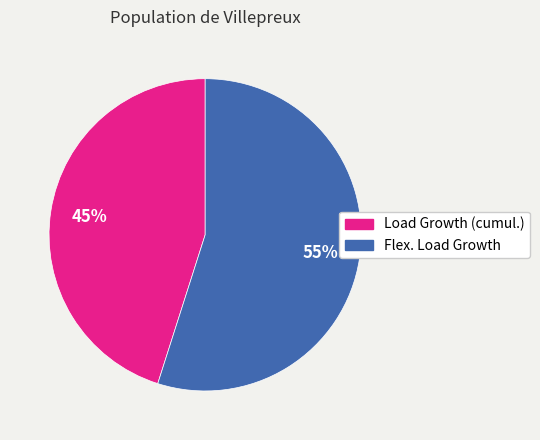

To the nearest percent, what is the difference between the Flex. Load Growth and Load Growth (cumul.) slice percentages?

10%